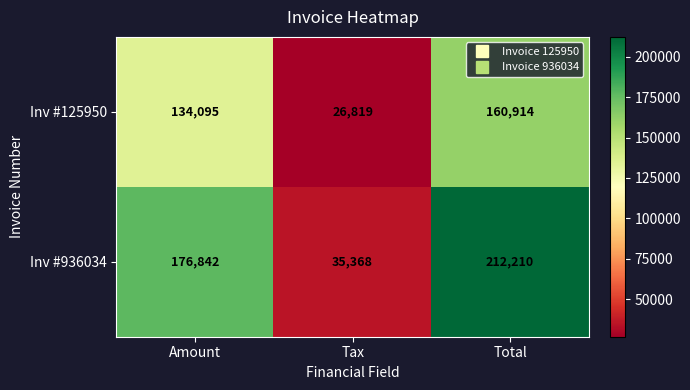

What is the greatest value displayed?

212210